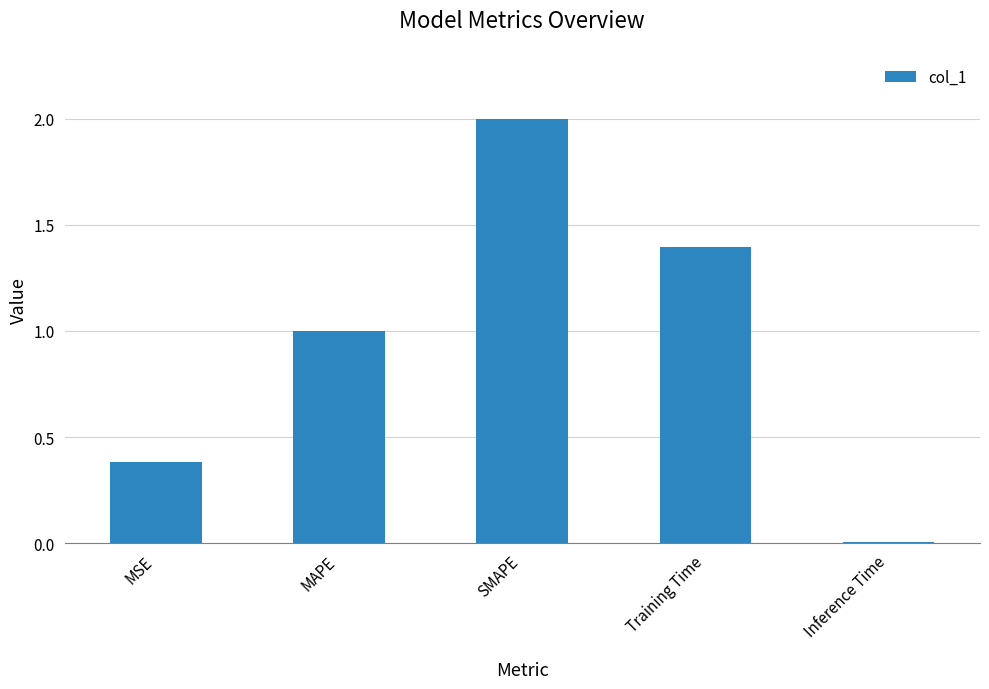

True or false: the data shows 1.1 at SMAPE.

False